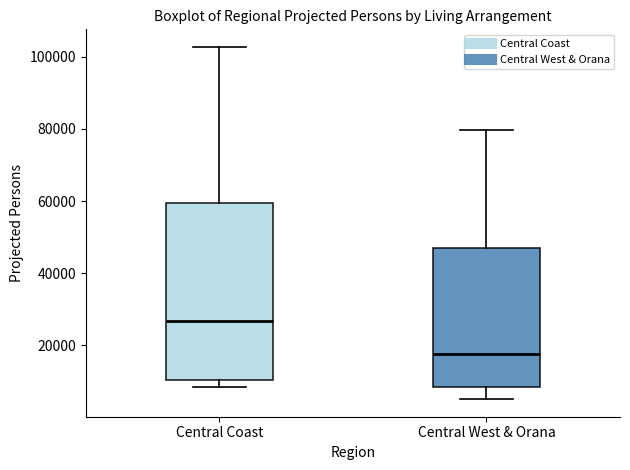

Comparing the boxes themselves (not the whiskers), which one is the tallest?

Central Coast